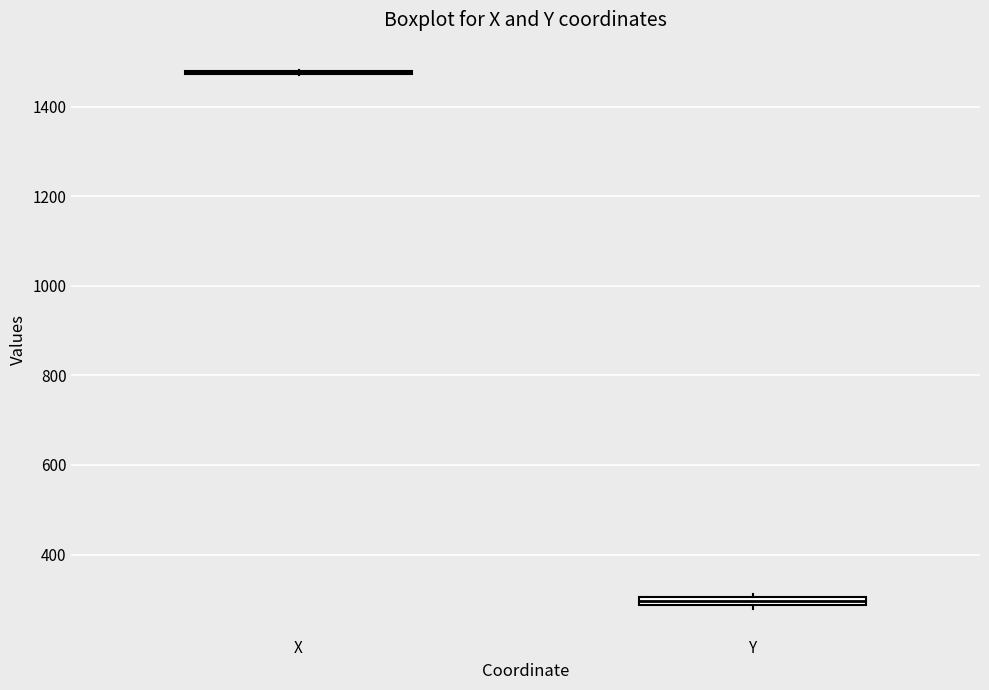

Where is the upper edge of the box for Y on the y-axis? The values are not printed on the chart, so give them approximately, as read against the axis.

300